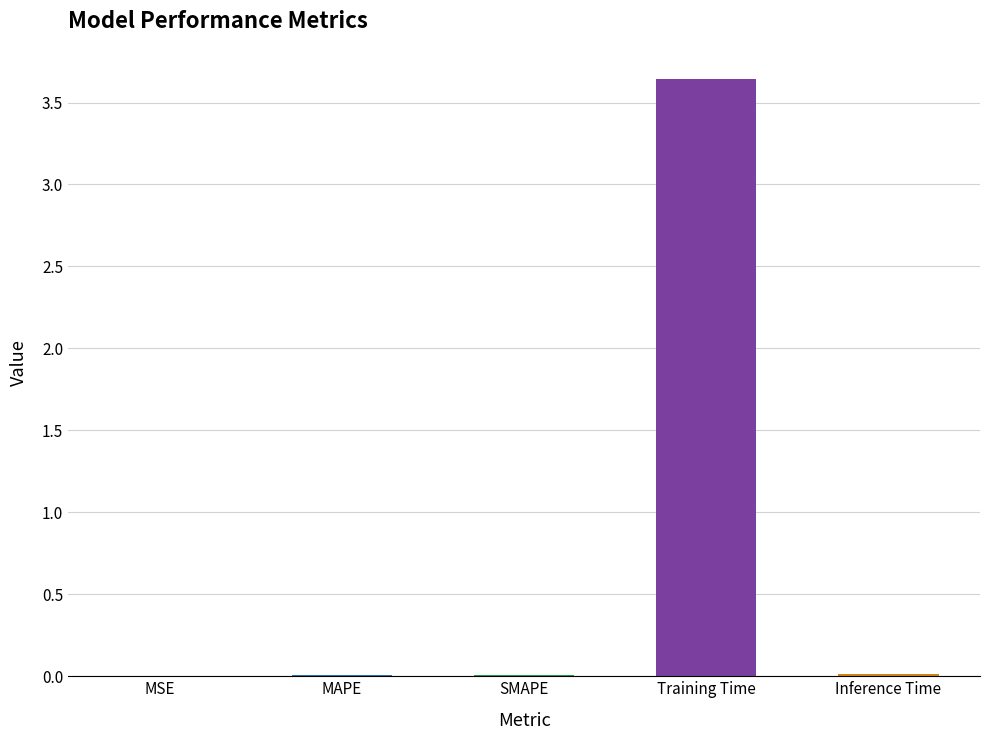

True or false: the data shows 0.0 at SMAPE.

True